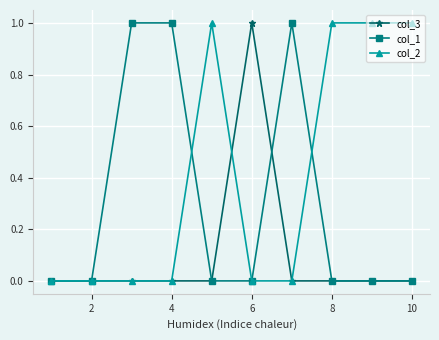

Which series has the largest total across all categories?

col_2